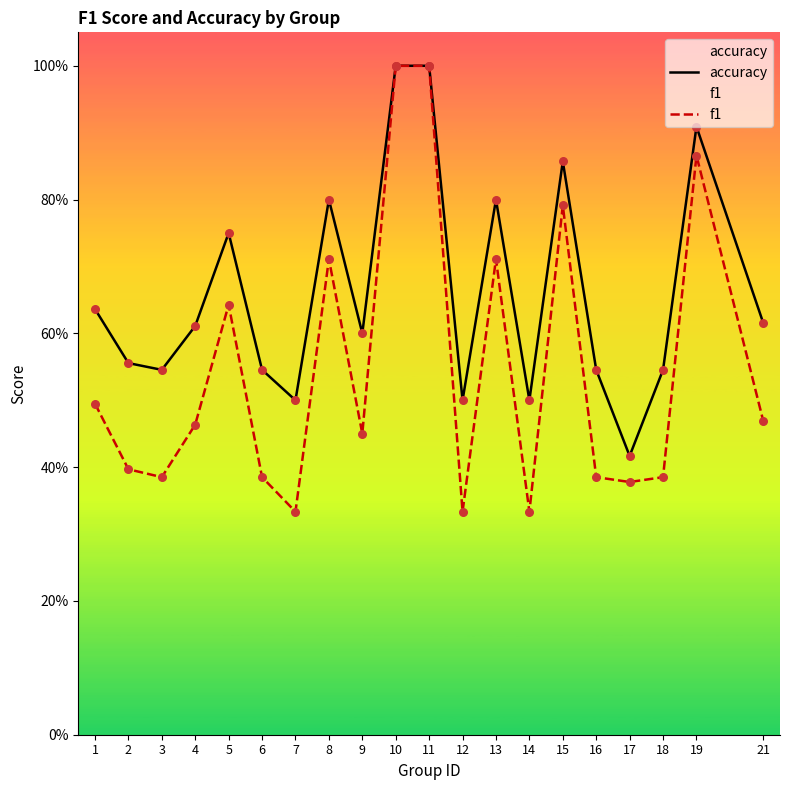

At which category is the sum across all series the highest?

10